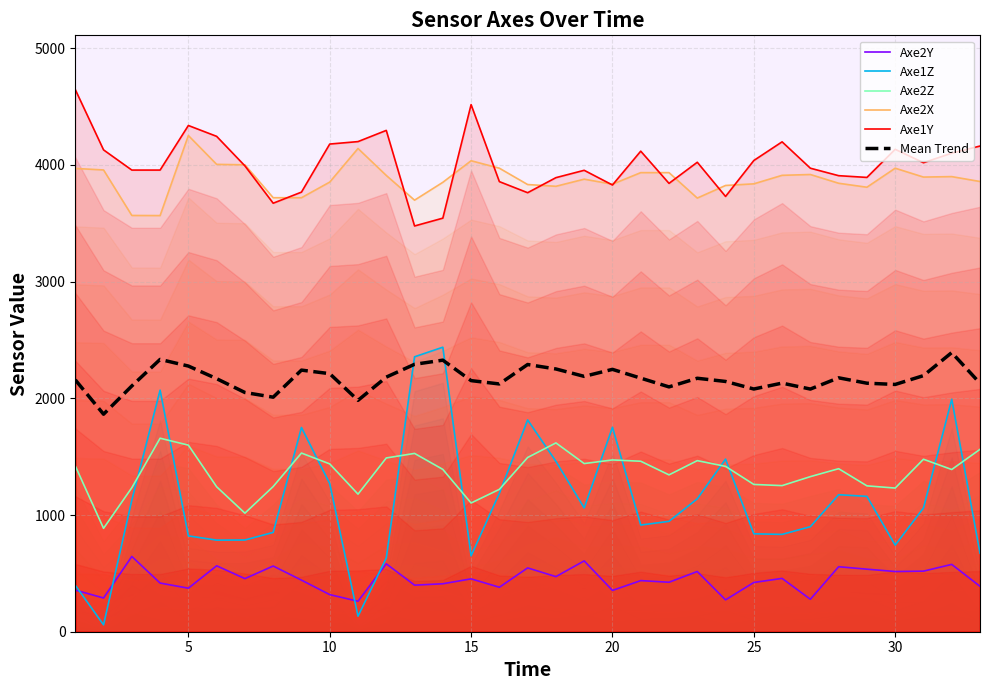

What is the lowest value of the Mean Trend series?

1864.0